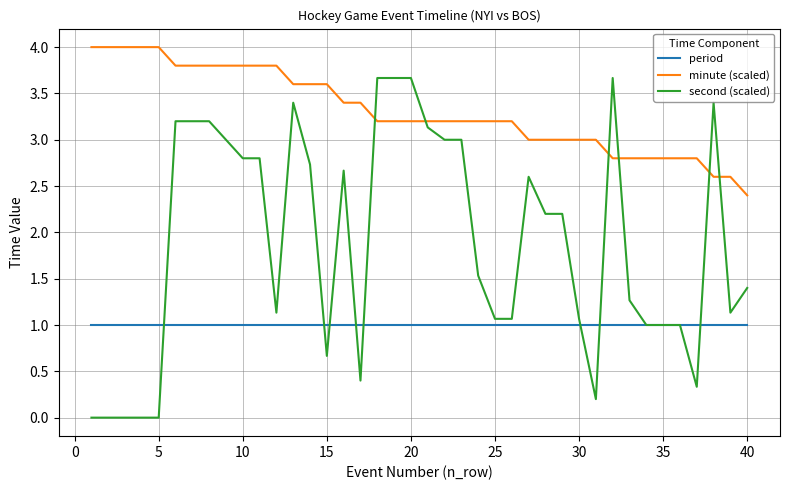

True or false: minute (scaled) and period cross at least once.

False